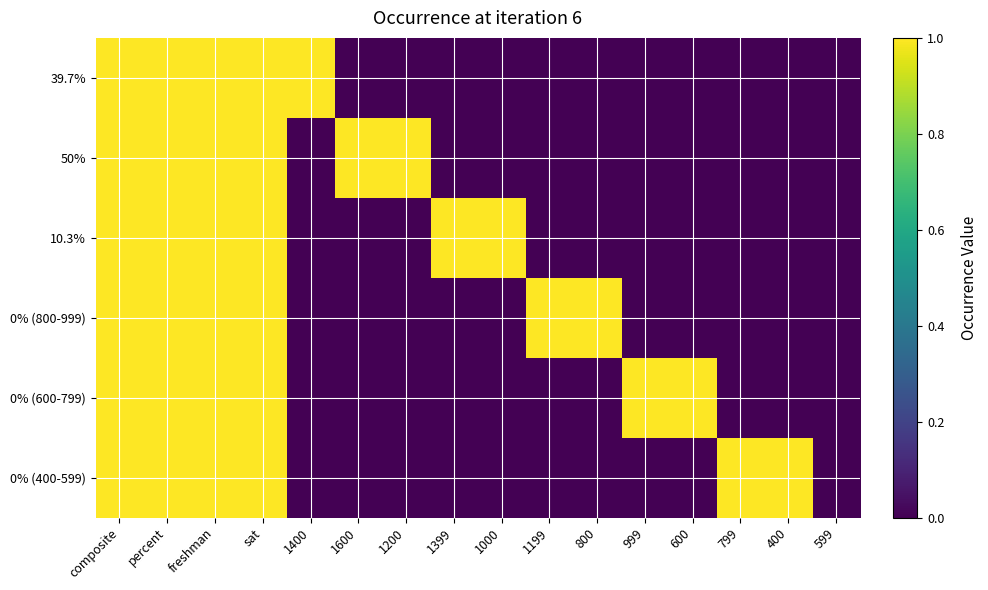

How many data points does each series have?

16